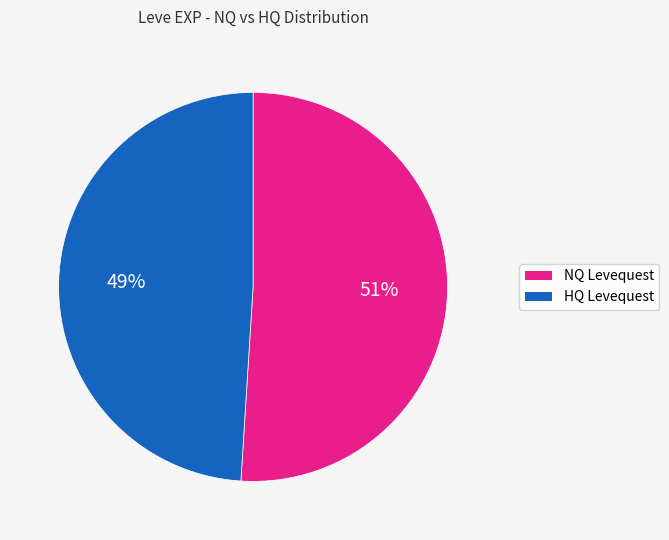

Does any single category account for the majority?

Yes